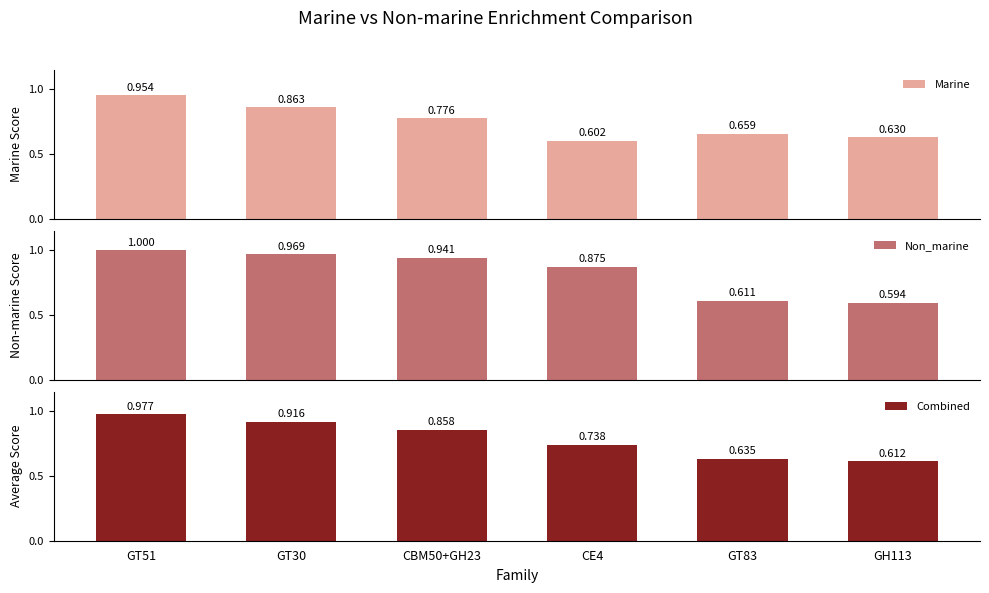

Which series has the largest range (max minus min)?

Non_marine